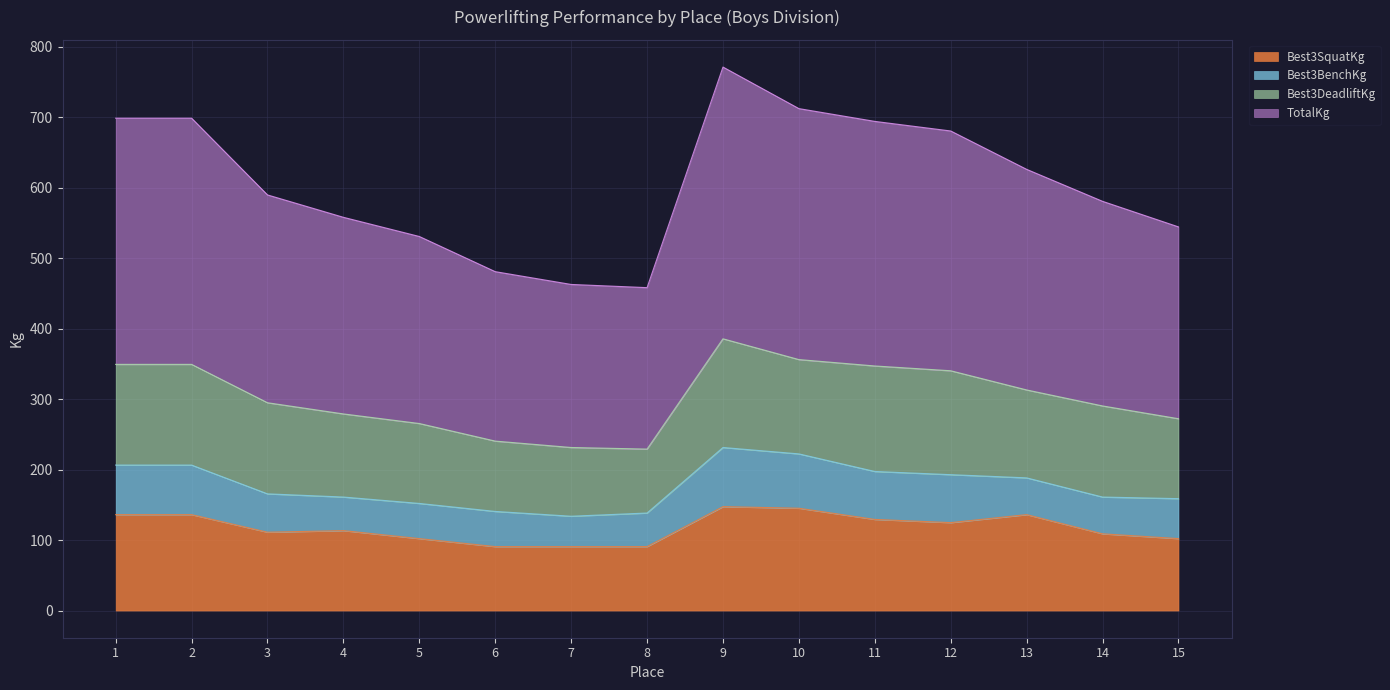

What is the difference between the highest and lowest values at 12?

555.6